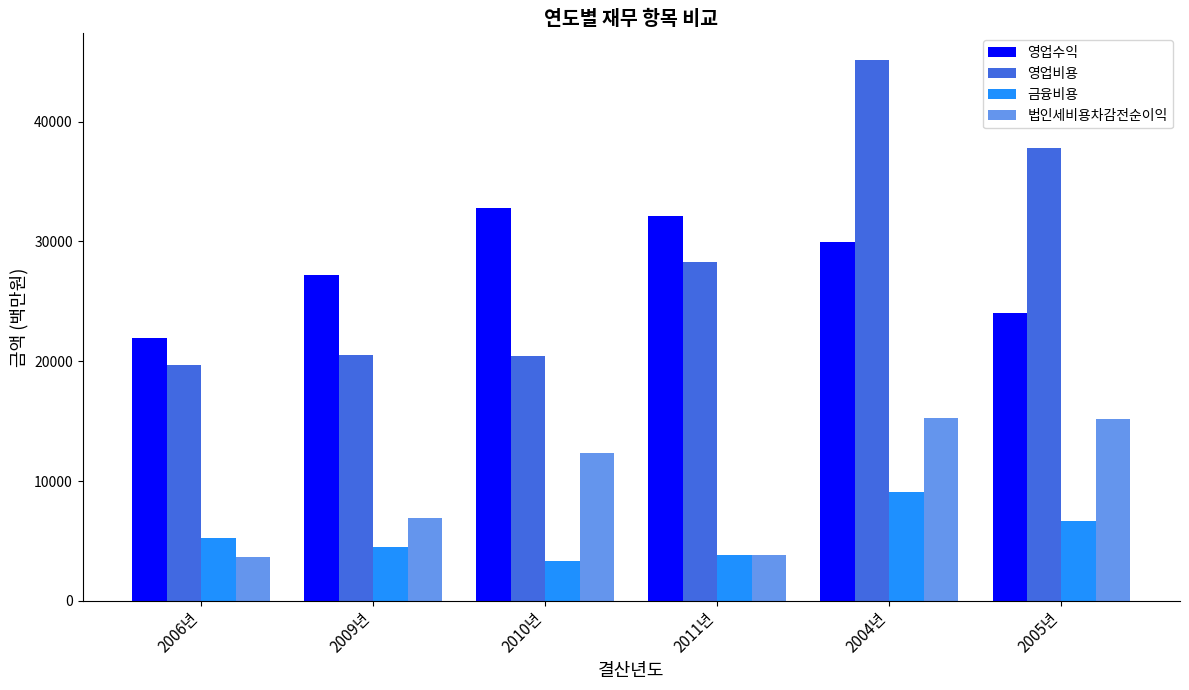

Is it true that 금융비용 equals 3823.7 at 2011년?

True